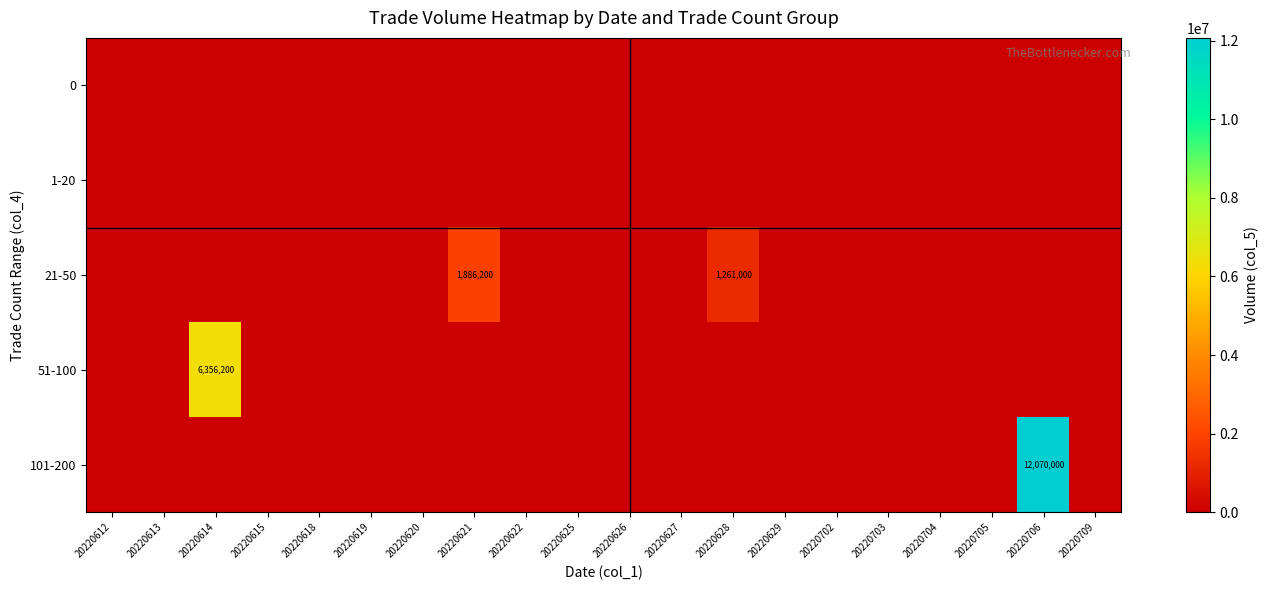

At which label does 21-50 reach its peak?

20220621